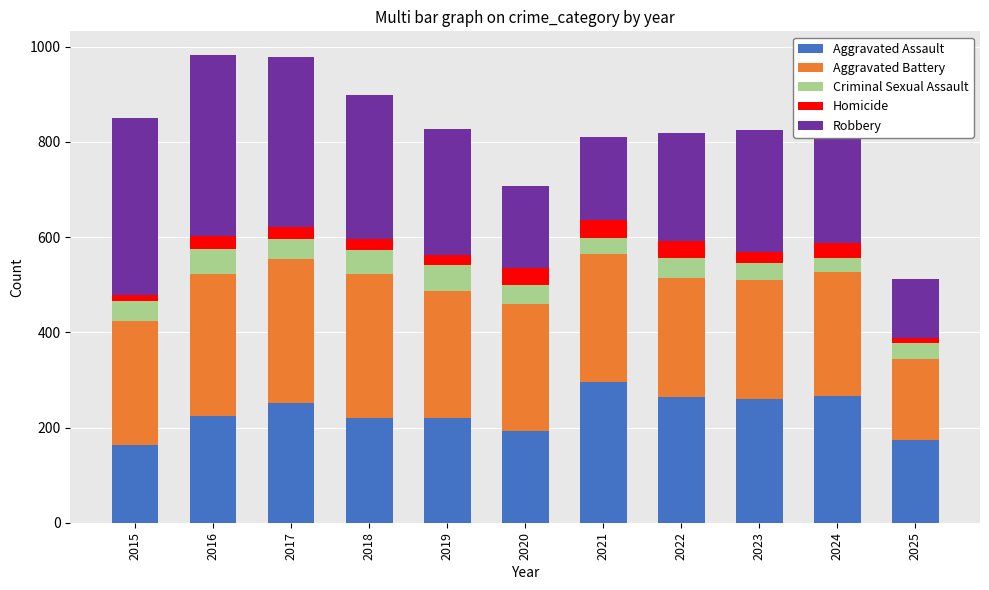

What is the difference between the maximum and minimum values in the Aggravated Assault series?

131